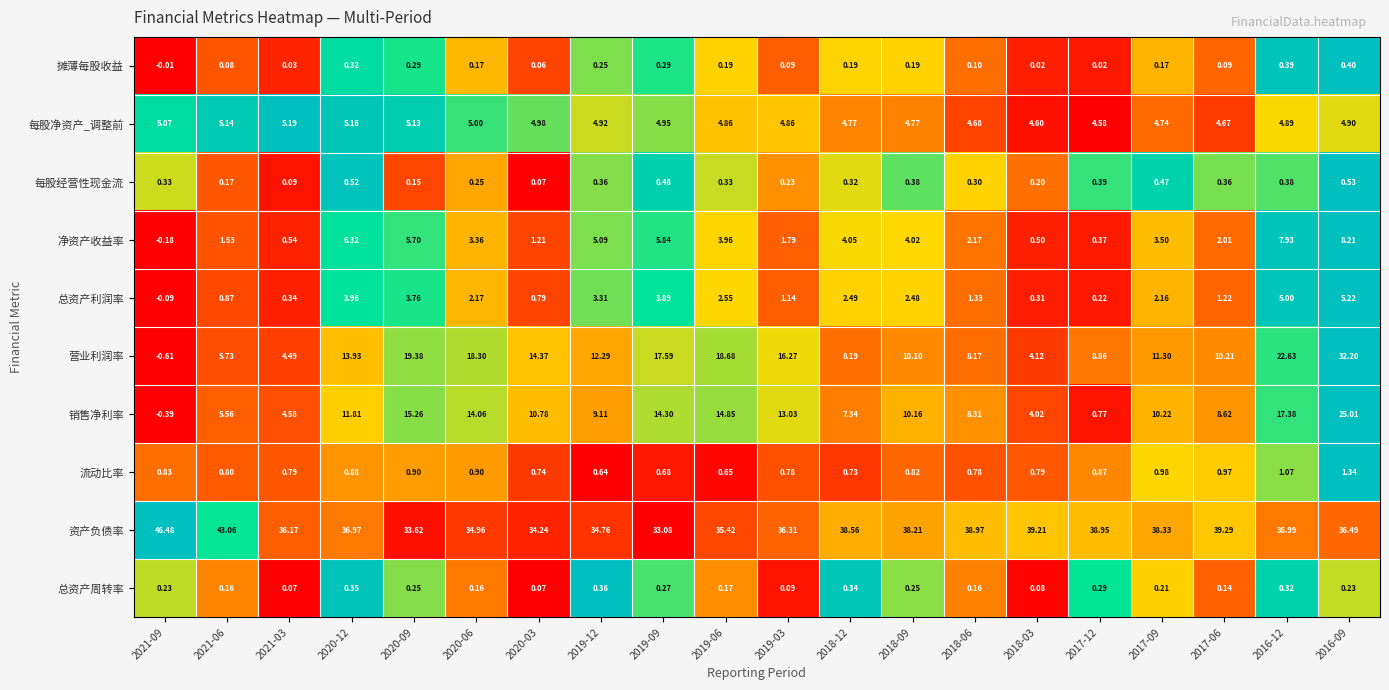

At 2020-06, list the series in order from smallest to largest.

总资产周转率, 摊薄每股收益, 每股经营性现金流, 流动比率, 总资产利润率, 净资产收益率, 每股净资产_调整前, 销售净利率, 营业利润率, 资产负债率